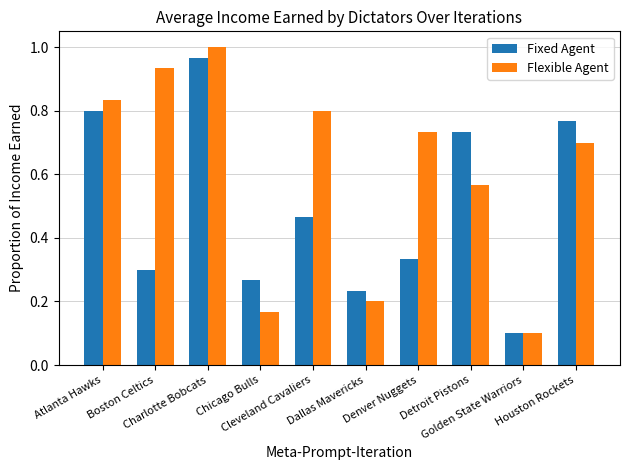

Which series has the largest total across all categories?

Flexible Agent